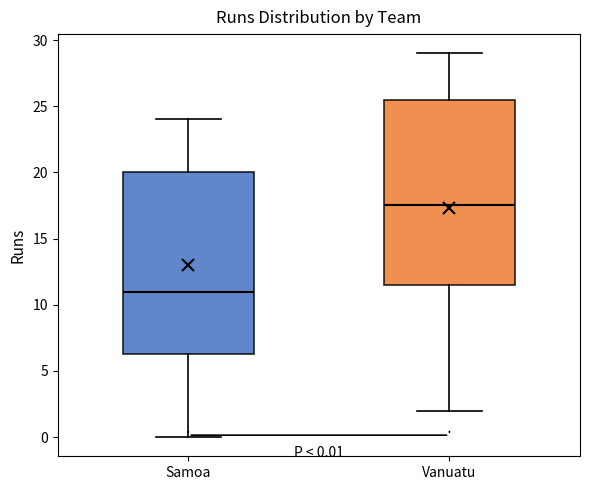

Which box has the highest median line?

Vanuatu